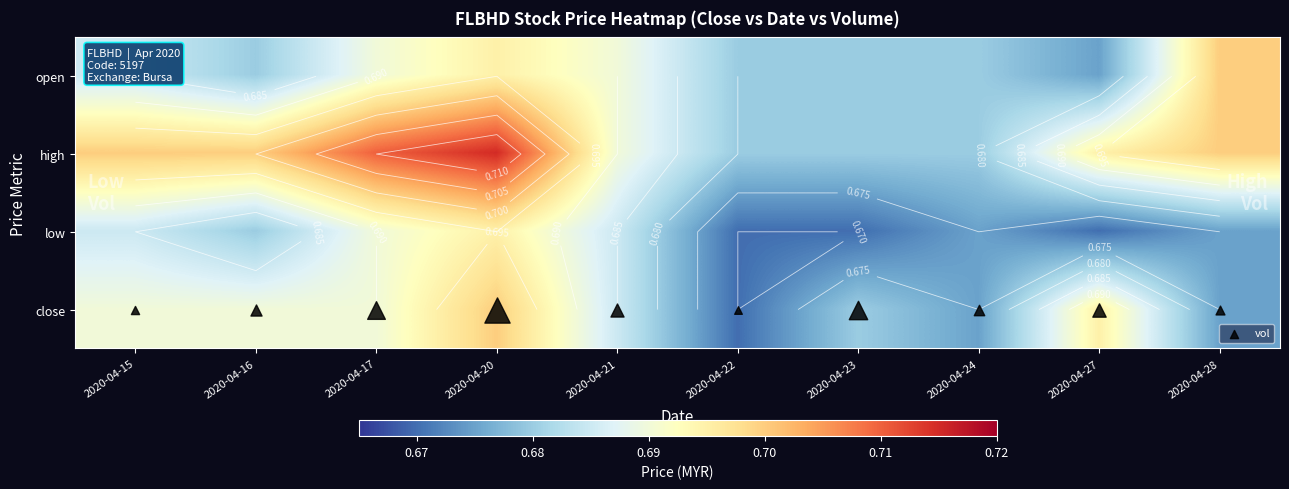

What is the maximum value for high?

0.7